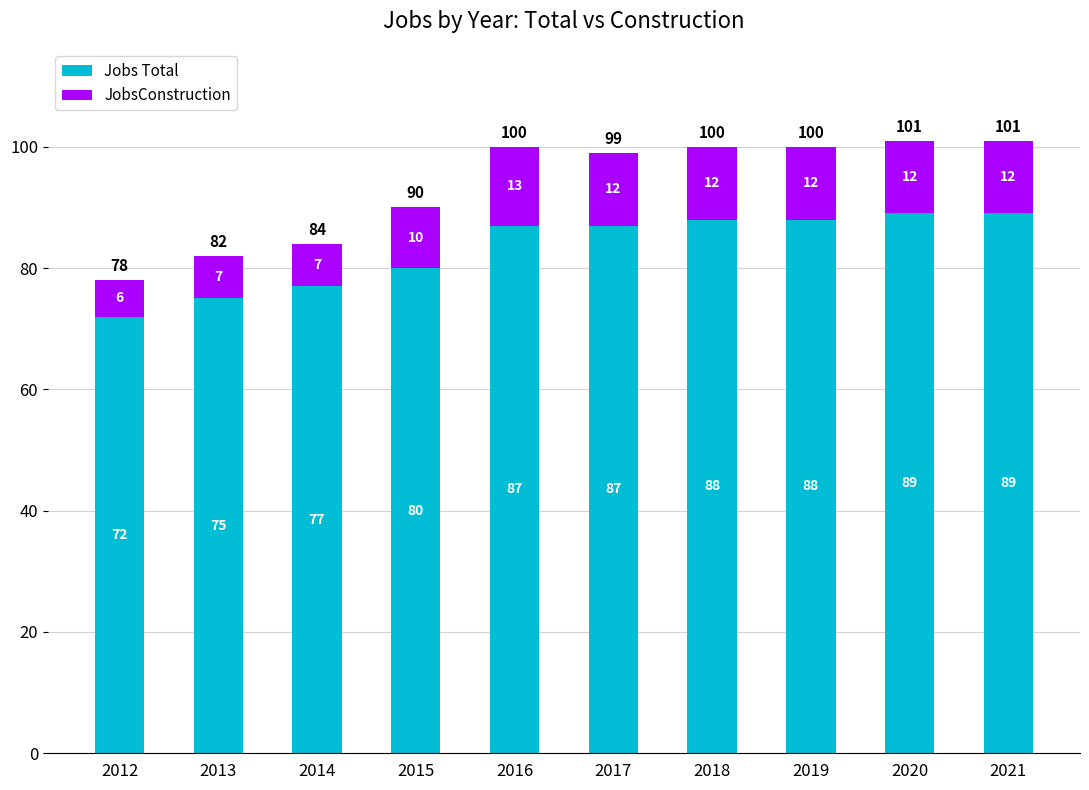

What is the sum of the Jobs Total values at 2018 and 2017?

175